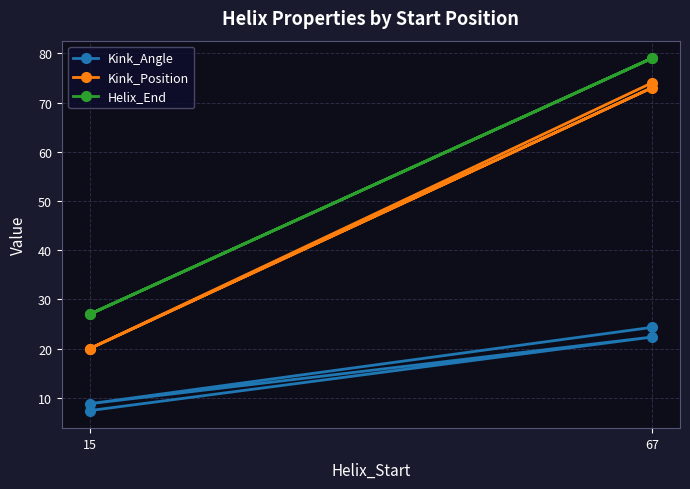

What is the lowest value of the Kink_Angle series?

7.4